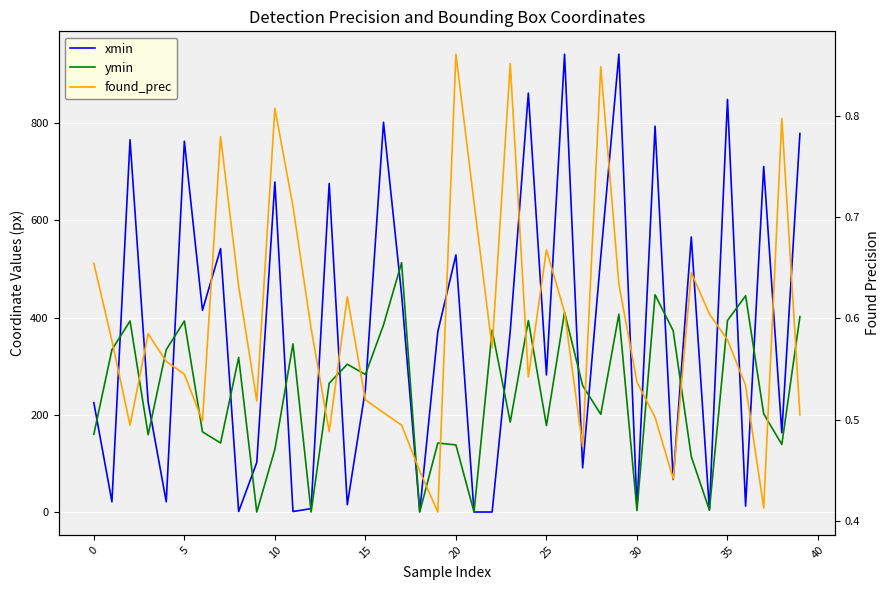

At which category is the sum across all series the highest?

26